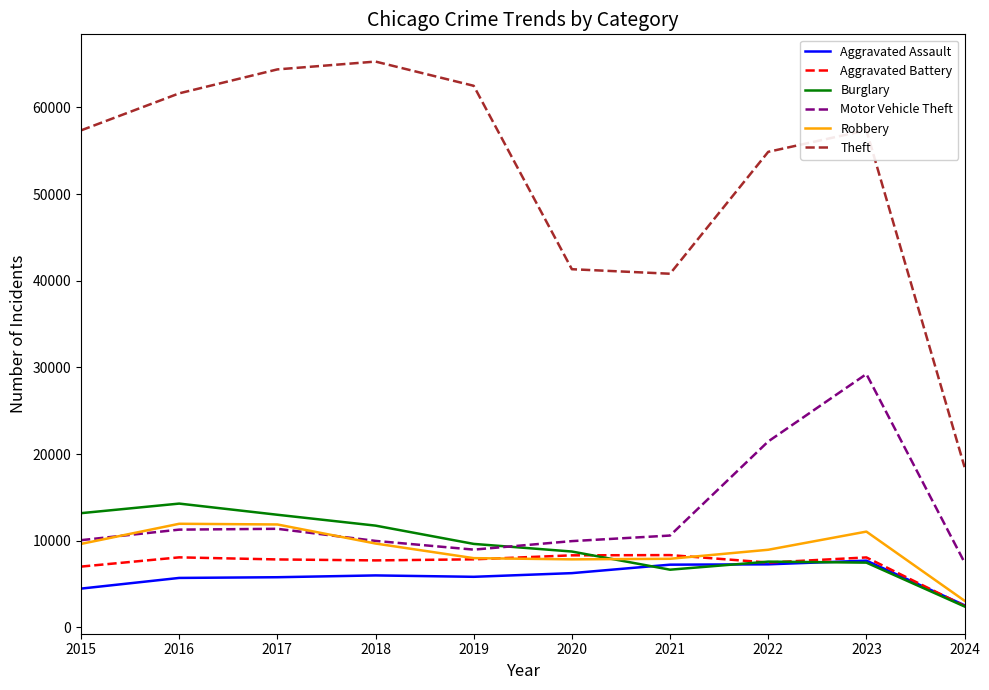

Count the number of data series in this chart.

6